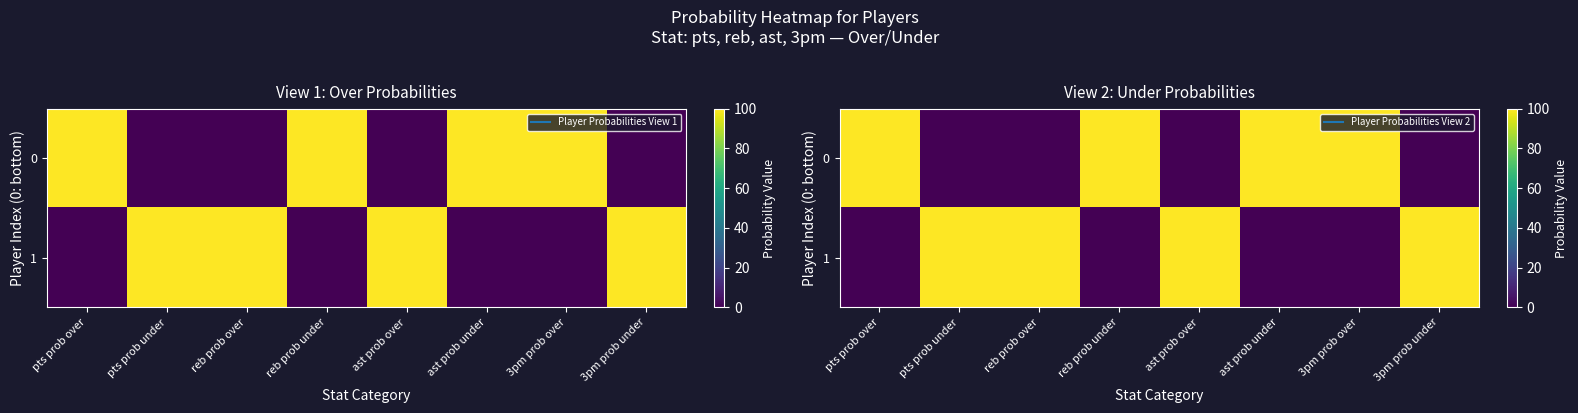

At how many categories does at least one series exceed 58?

8